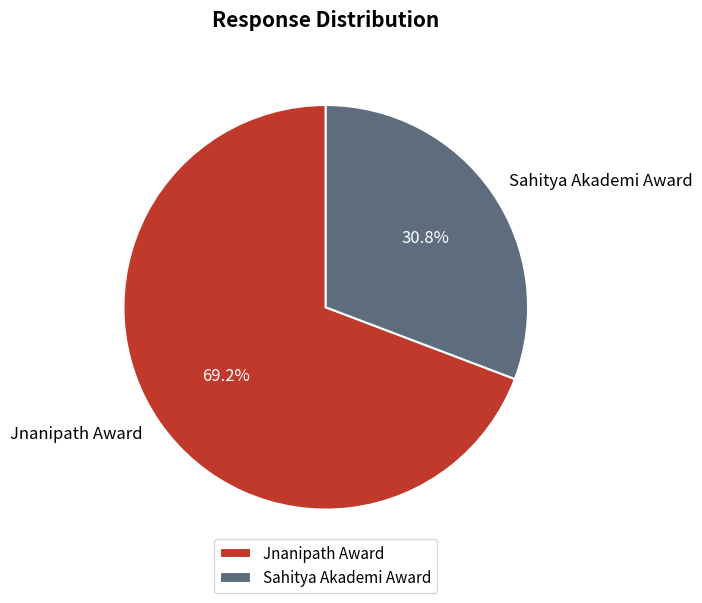

Between Jnanipath Award and Sahitya Akademi Award, which is larger?

Jnanipath Award